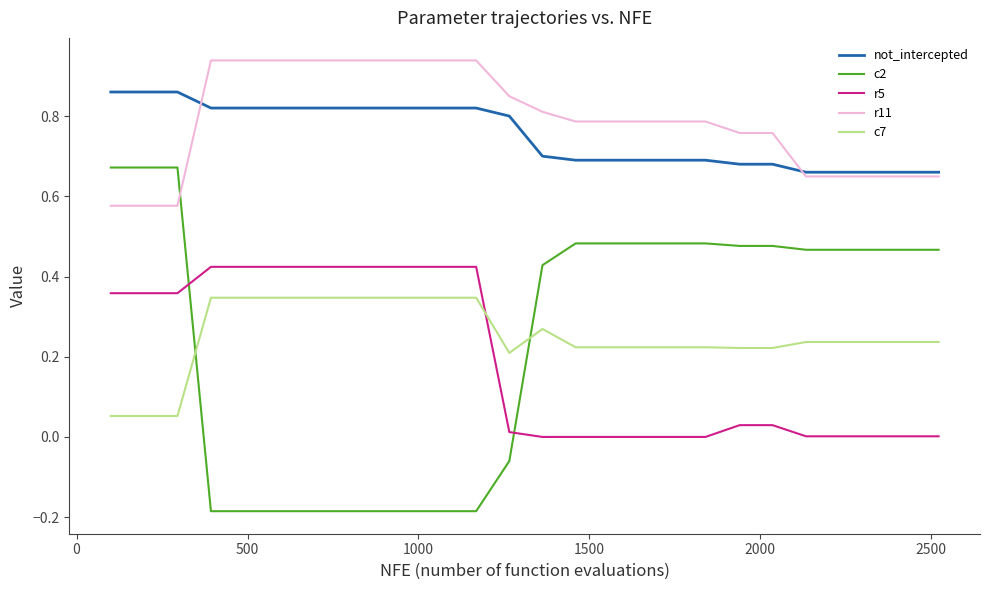

True or false: r5 and r11 intersect in this chart.

False